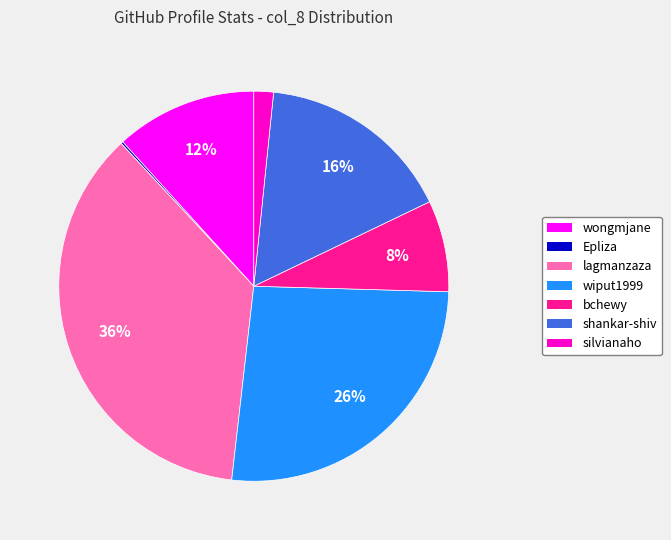

Does any single category account for the majority?

No